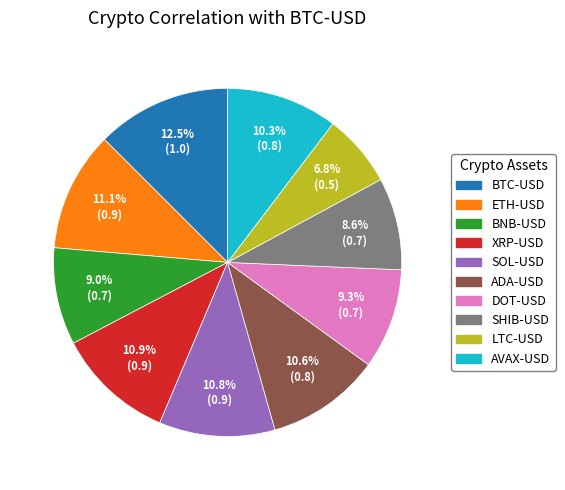

What percentage is NOT represented by ADA-USD?

89.4%